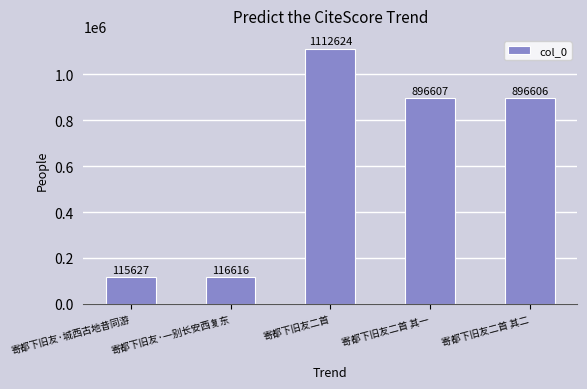

At which label does the data first exceed 896606?

寄都下旧友二首